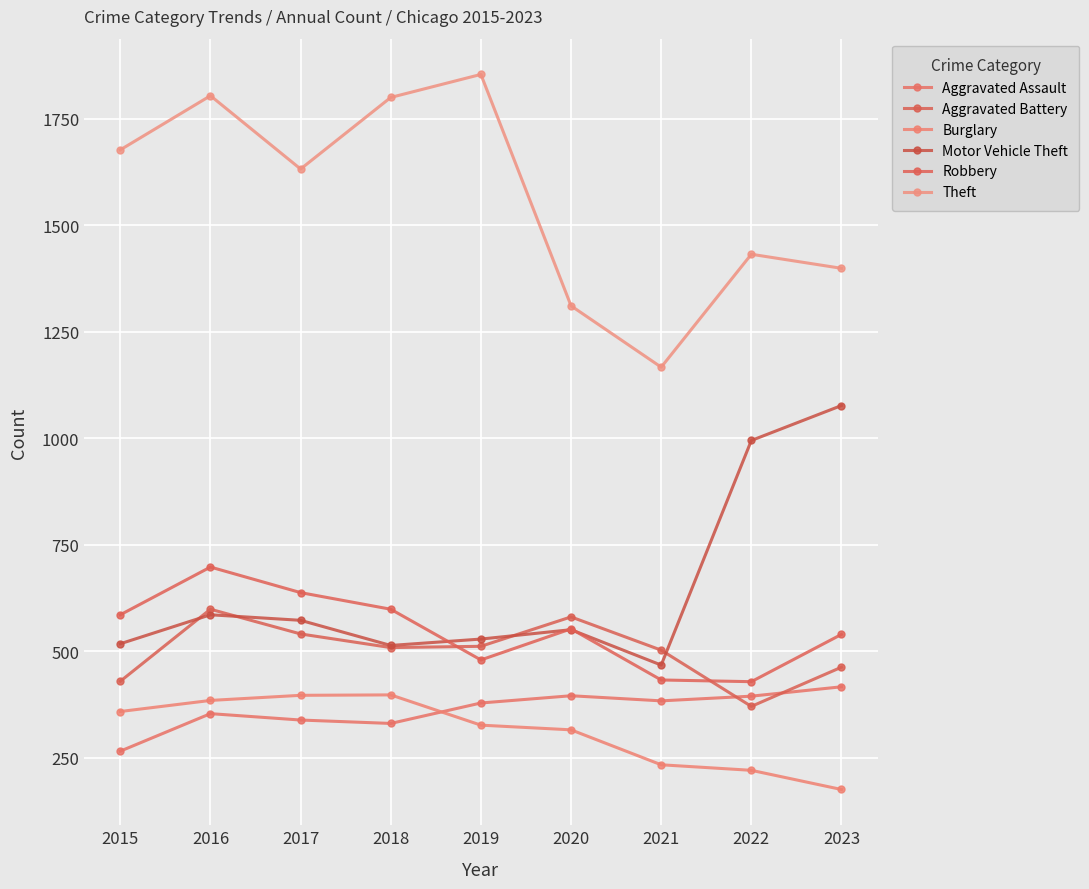

Where does the Aggravated Battery series first go above 509?

2016